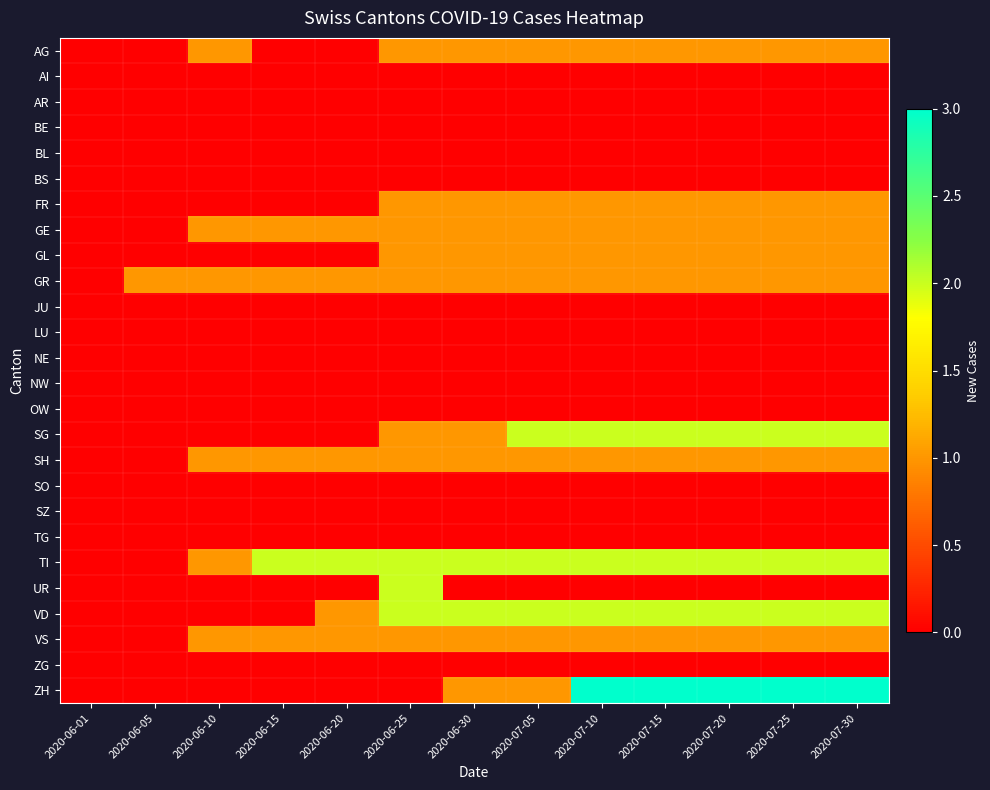

At 2020-07-30, list the series in order from largest to smallest.

ZH, SG, TI, VD, AG, FR, GE, GL, GR, SH, VS, AI, AR, BE, BL, BS, JU, LU, NE, NW, OW, SO, SZ, TG, UR, ZG